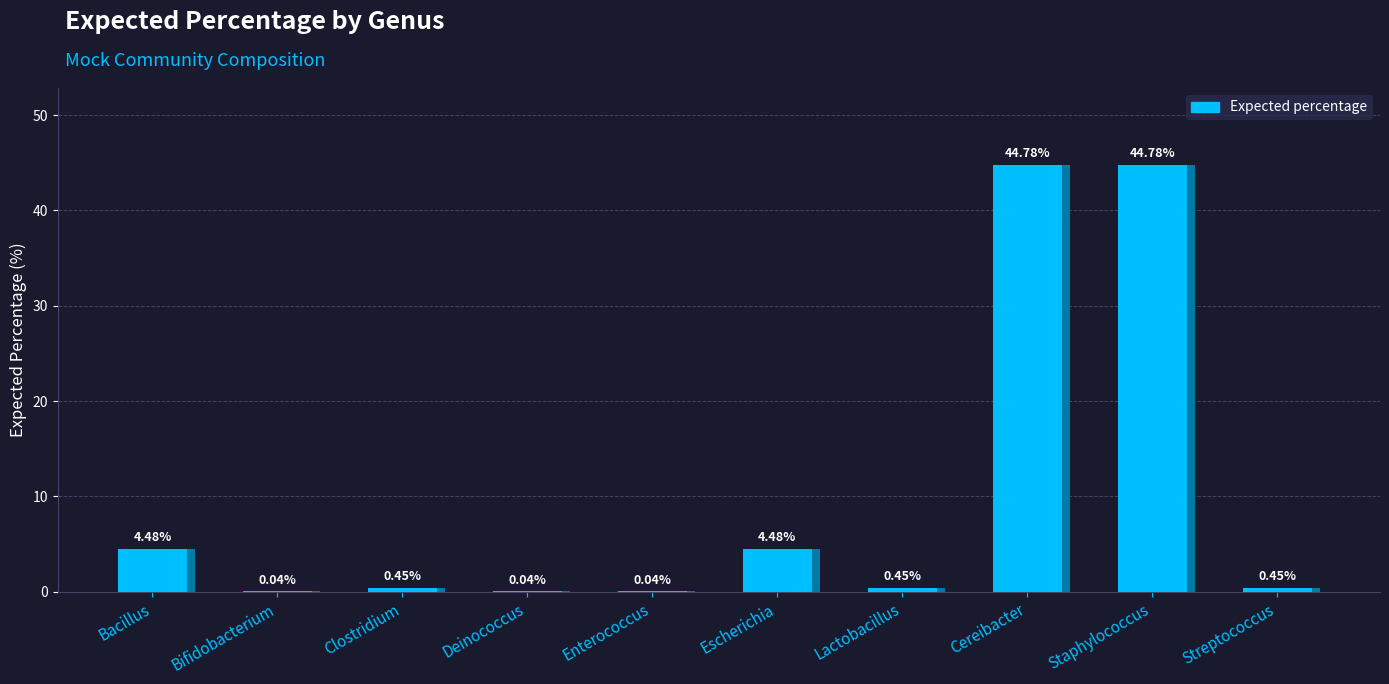

Does the chart contain any negative values?

No